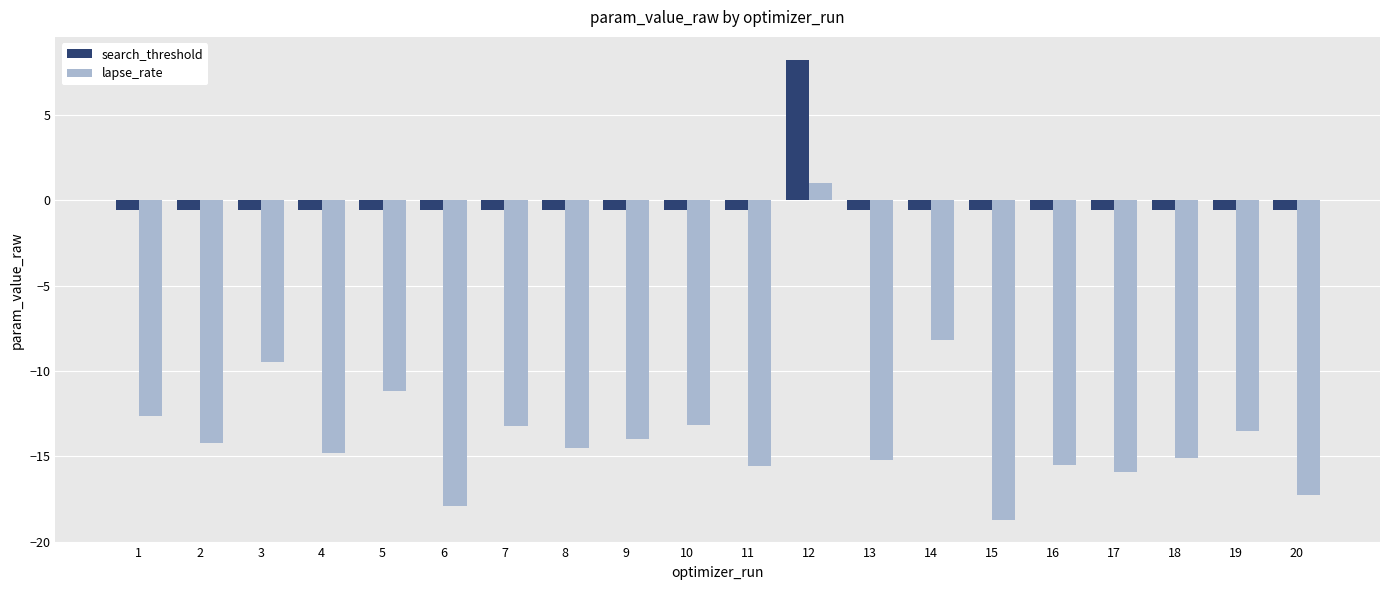

Which series has the largest range (max minus min)?

lapse_rate